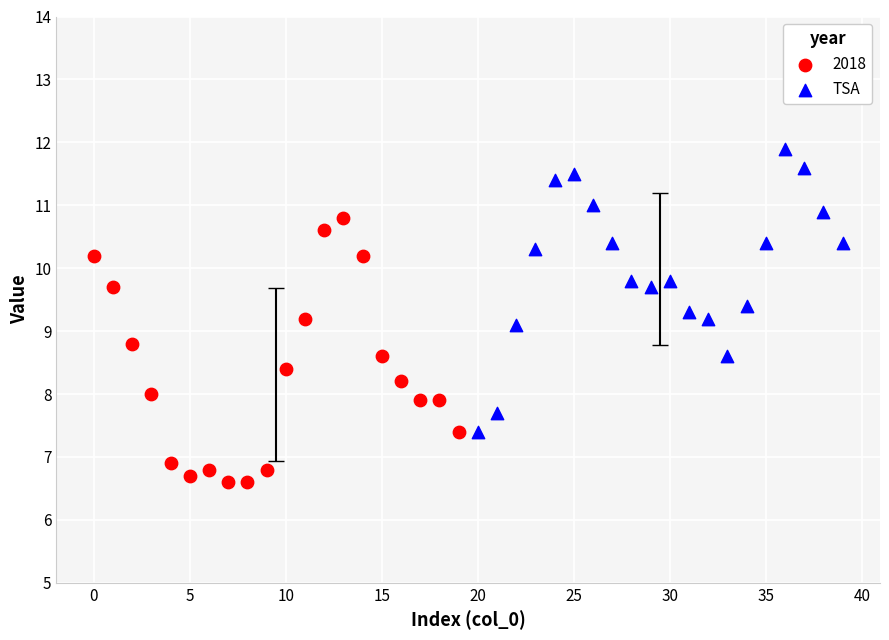

Which series reaches the minimum Y coordinate?

2018